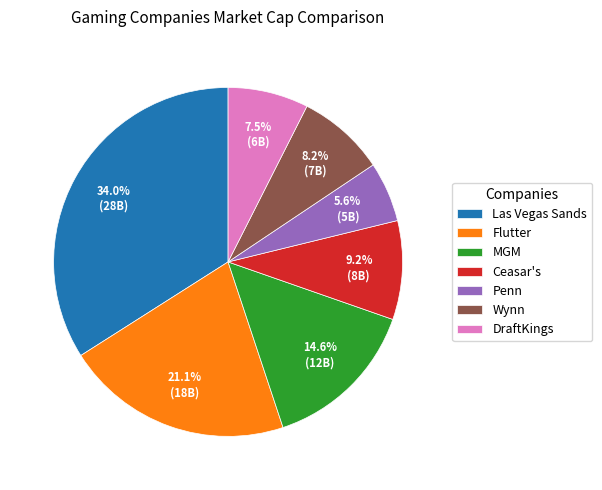

The MGM slice represents 15% of the pie. True or false?

True